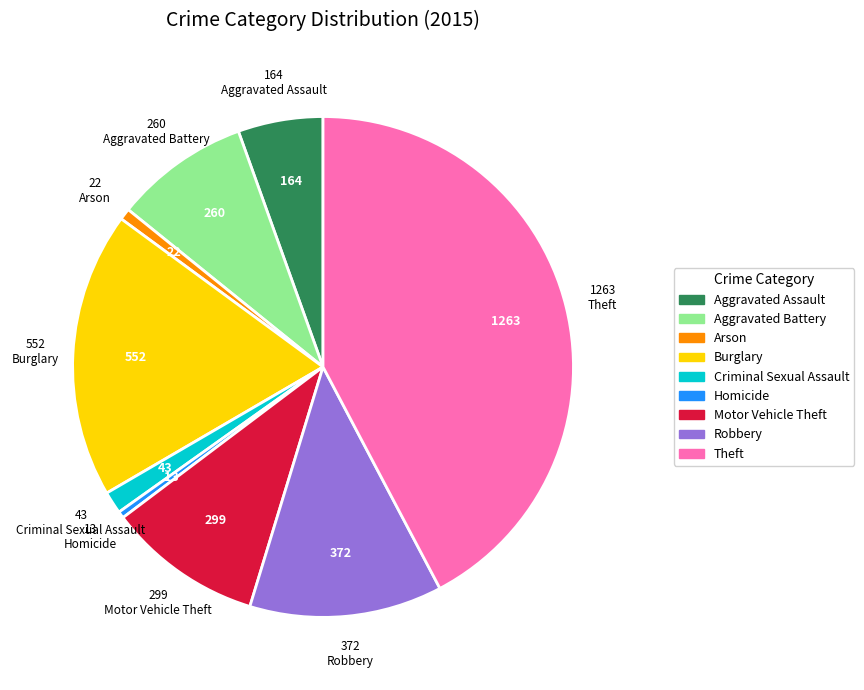

True or false: Motor Vehicle Theft accounts for 1% of the total.

False